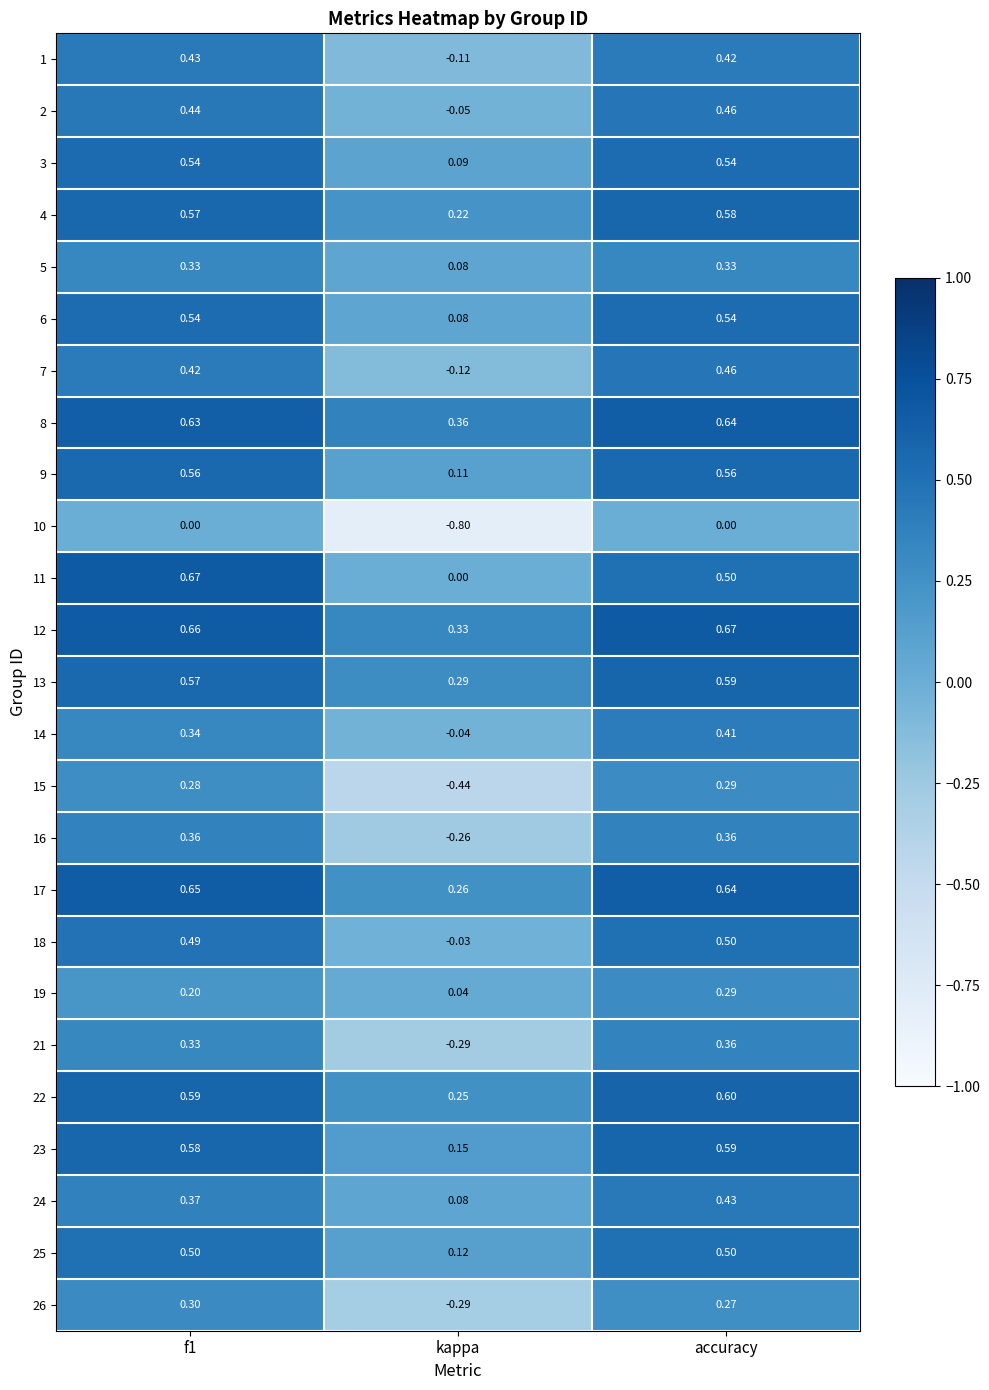

At which category is the sum across all series the highest?

accuracy